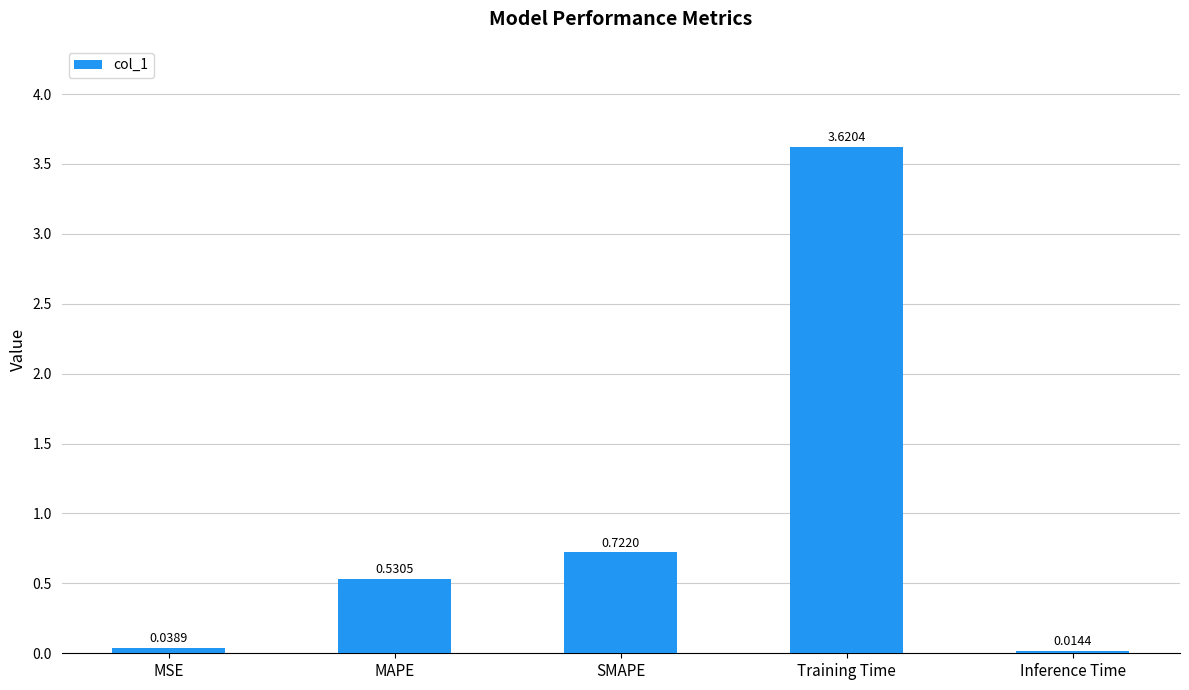

Rank the categories by value from highest to lowest.

Training Time, SMAPE, MAPE, MSE, Inference Time